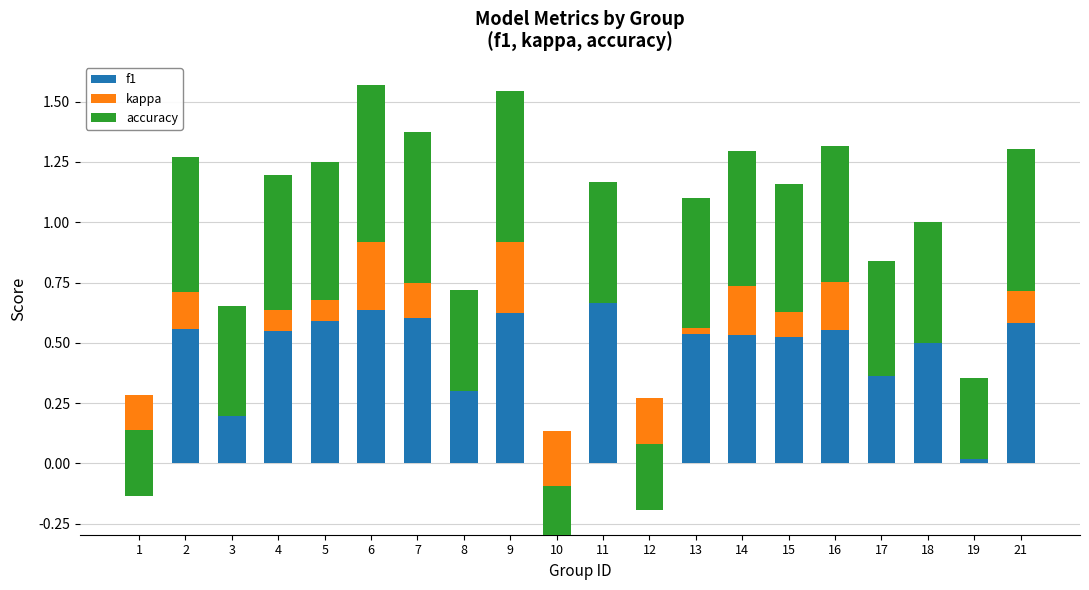

What is the difference between the maximum and minimum values in the accuracy series?

0.5